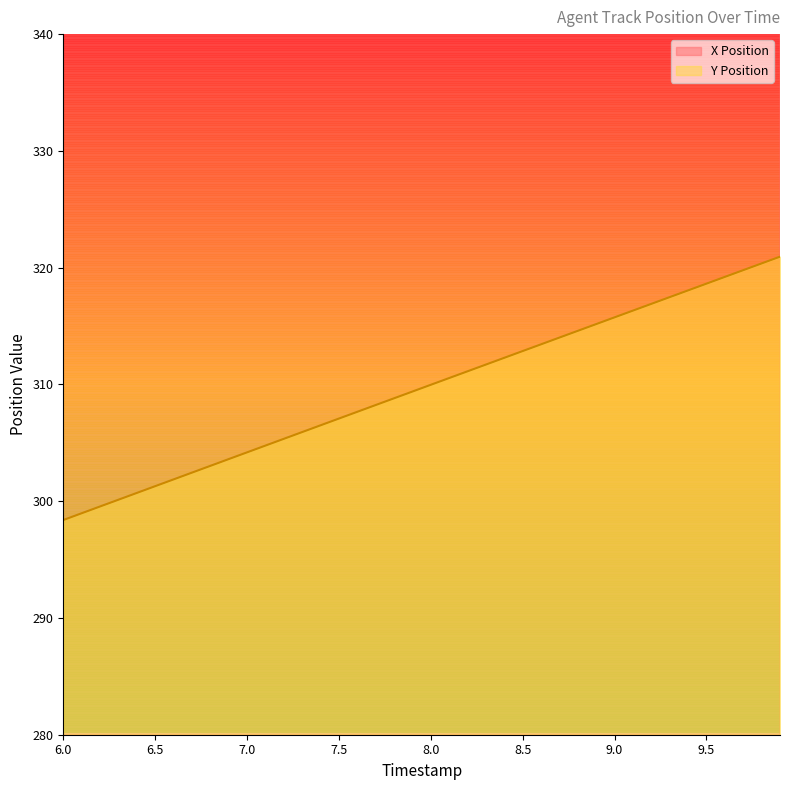

How many lines are shown in the chart?

2